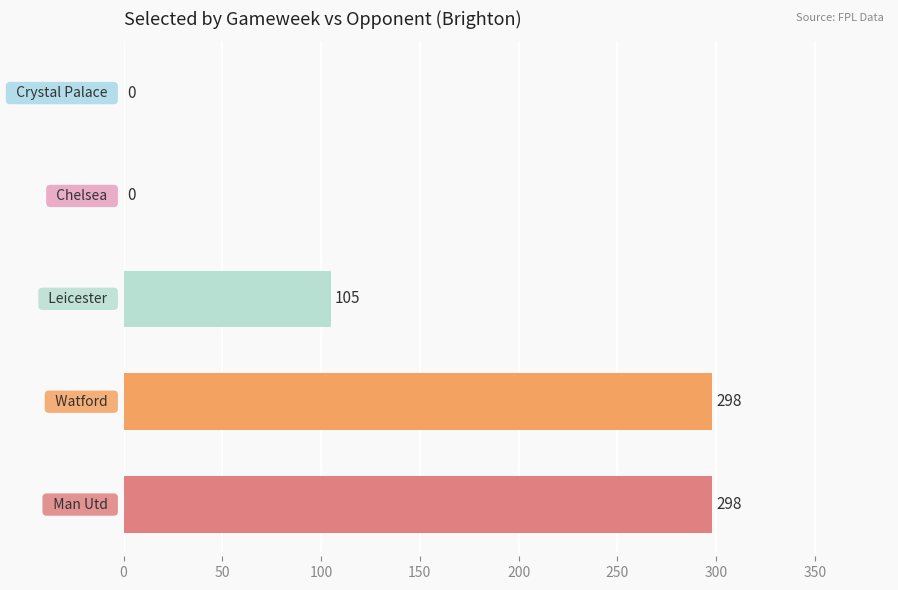

What is the sum of all values?

701